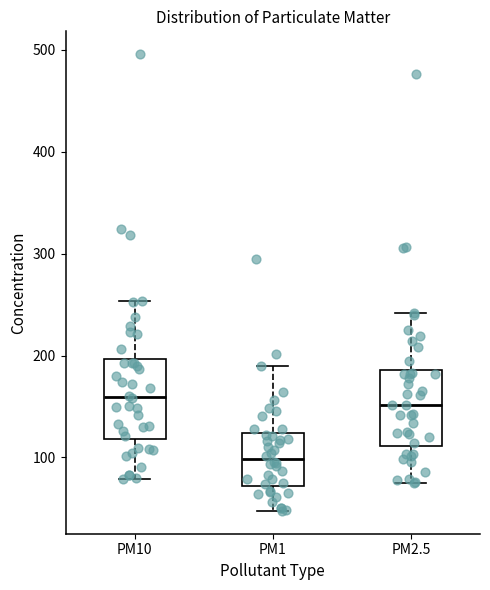

Which box has the lowest median line?

PM1